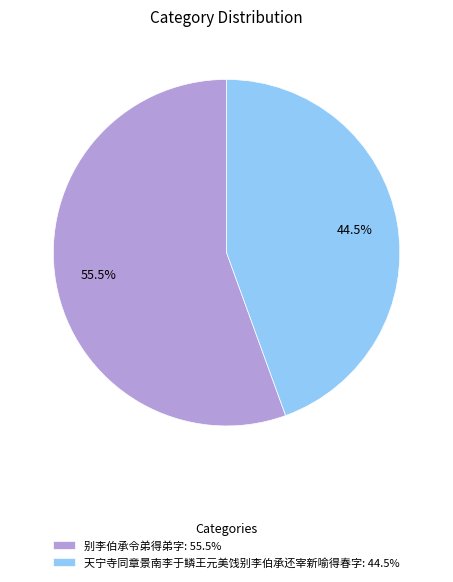

Which has a higher value, 别李伯承令弟得弟字 or 天宁寺同章景南李于鳞王元美饯别李伯承还宰新喻得春字?

别李伯承令弟得弟字